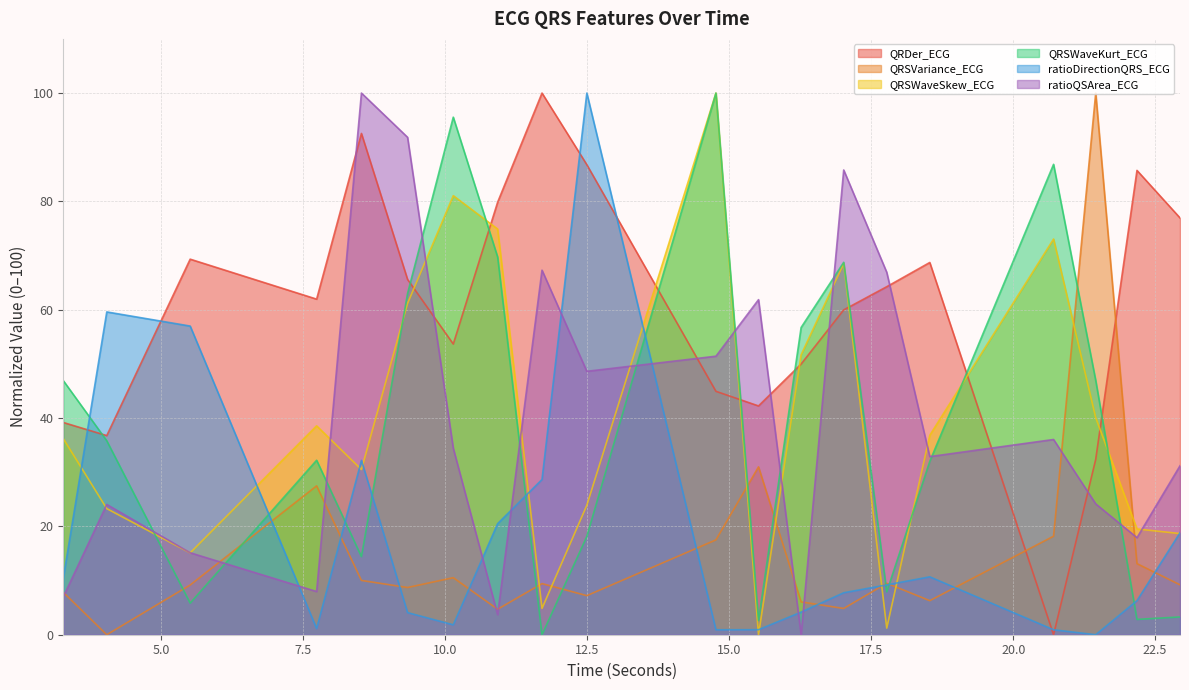

Between 10.140625 and 17.015625, which series saw the biggest shift?

ratioQSArea_ECG